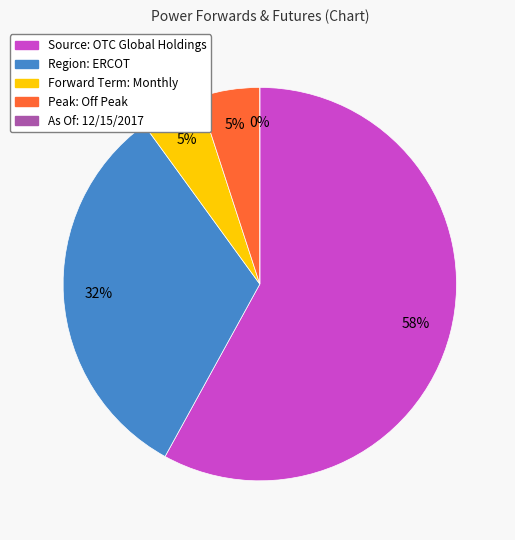

Is there a majority slice in this chart?

Yes